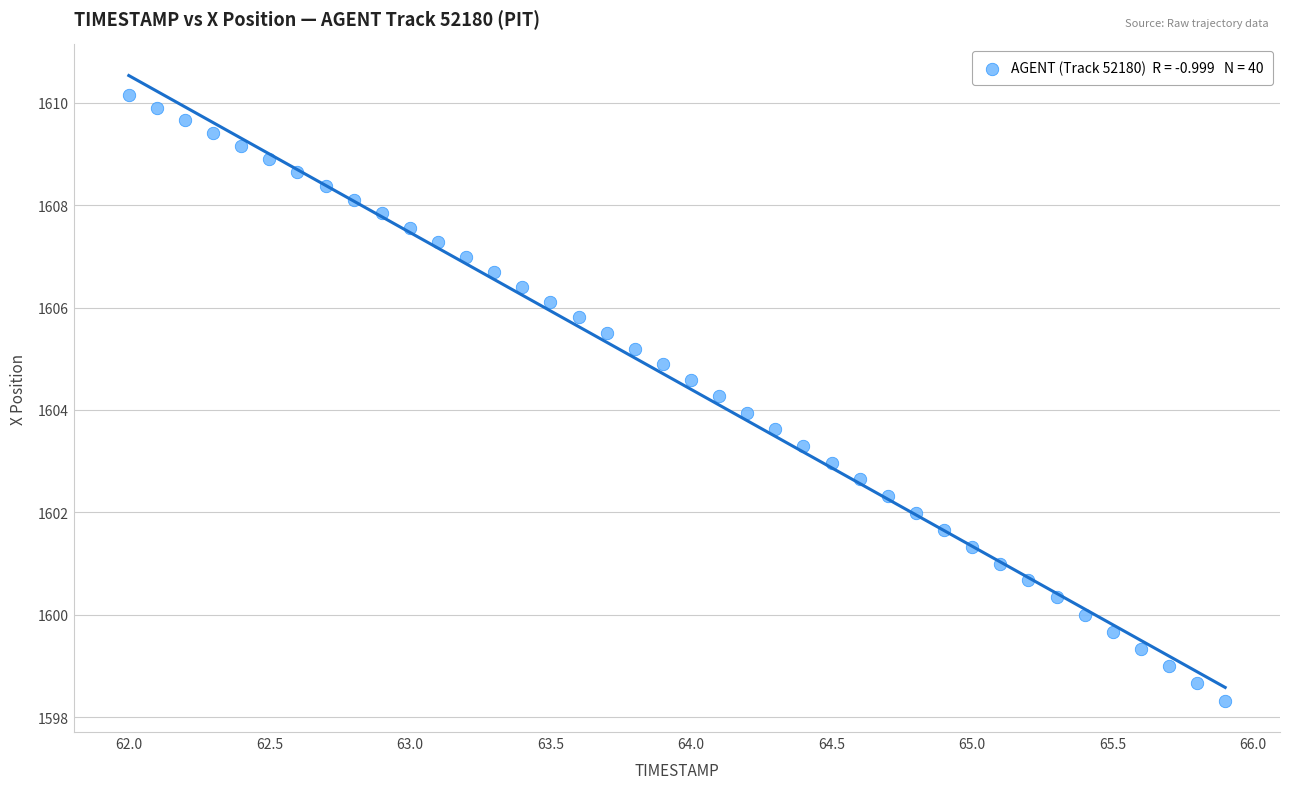

What is the range of X values (max minus min)?

3.9